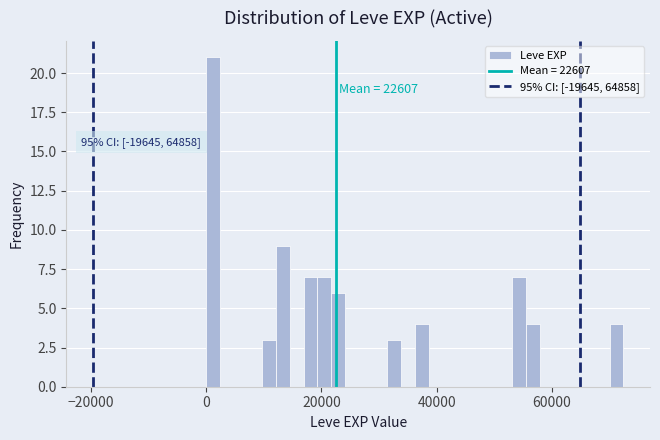

Read against the x-axis, roughly where is the centre of the tallest bar?

2000